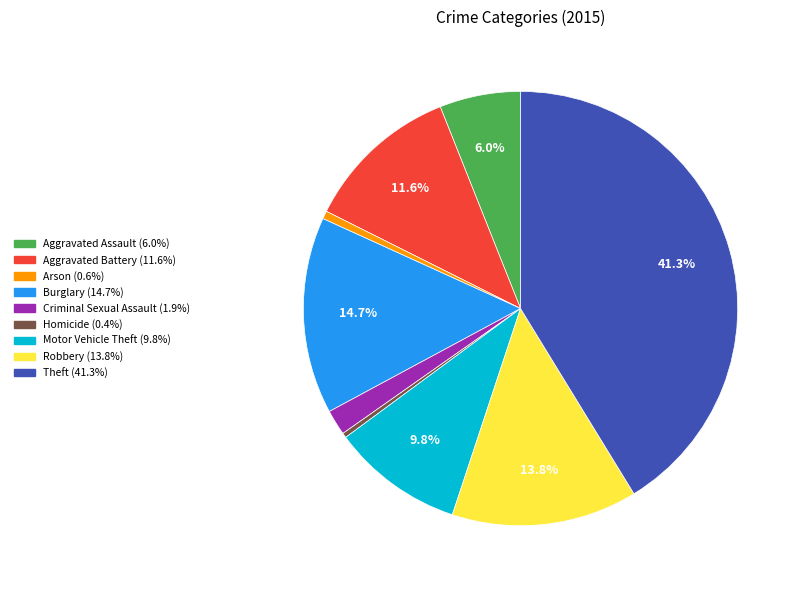

To the nearest percent, what is the difference between the largest and smallest slice percentages?

41%